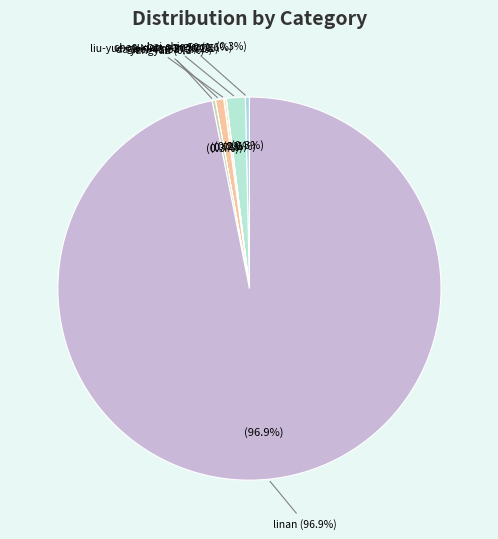

How many segments does this pie chart have?

10